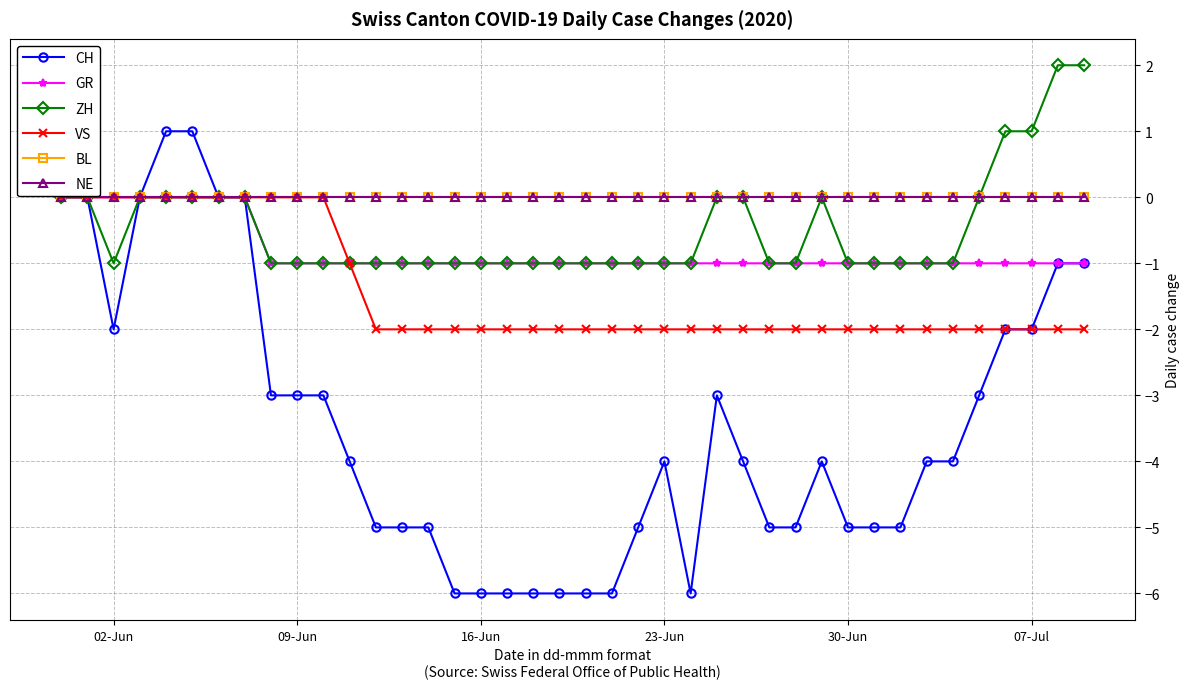

What is the value of the CH point at the 33rd from the left?

-5